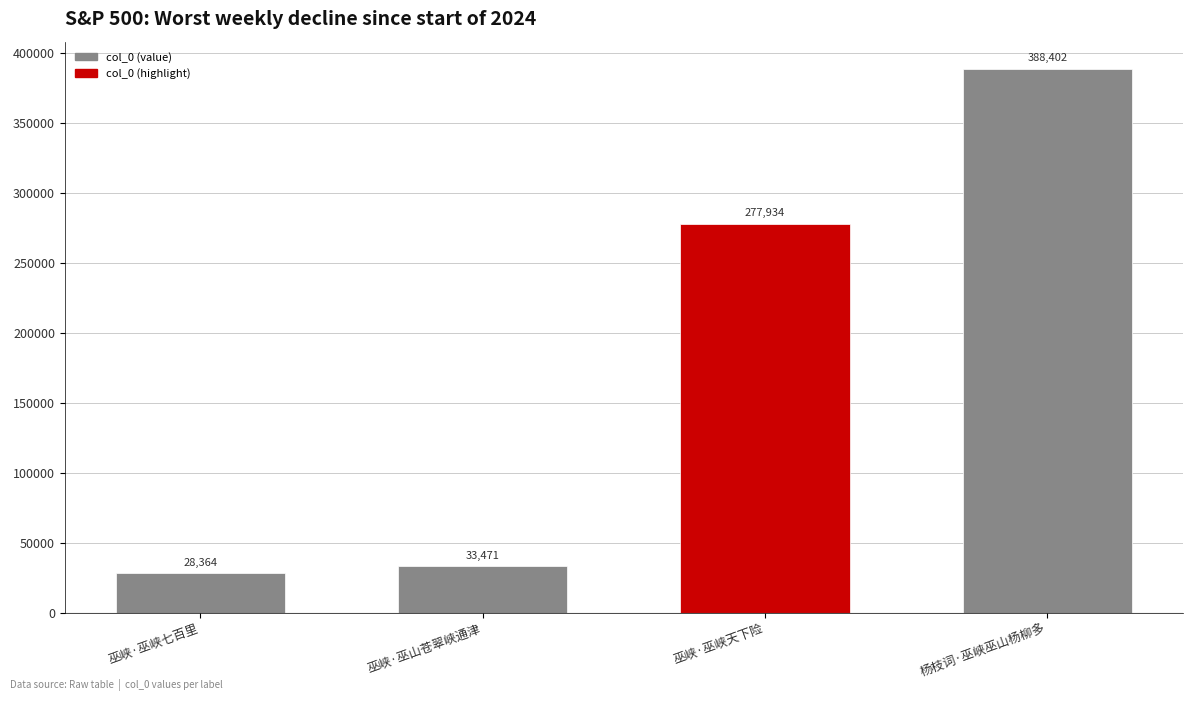

What is the label of the 4th bar from the left?

杨枝词·巫峡巫山杨柳多